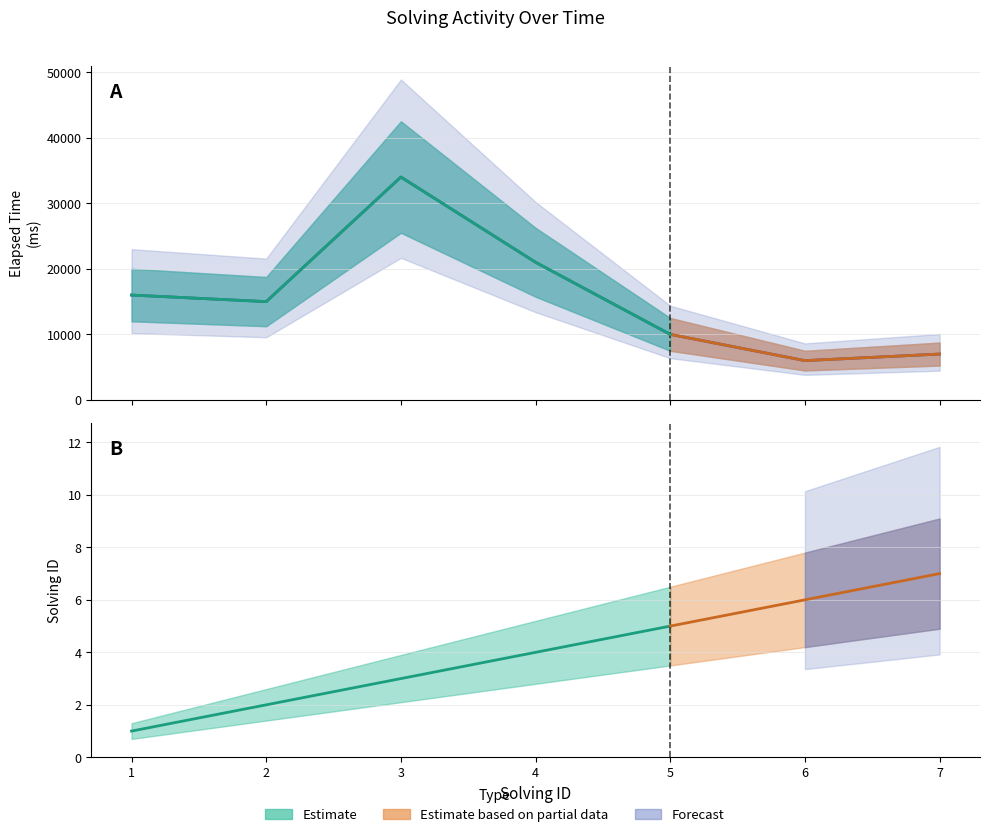

What is the smallest value displayed?

6000